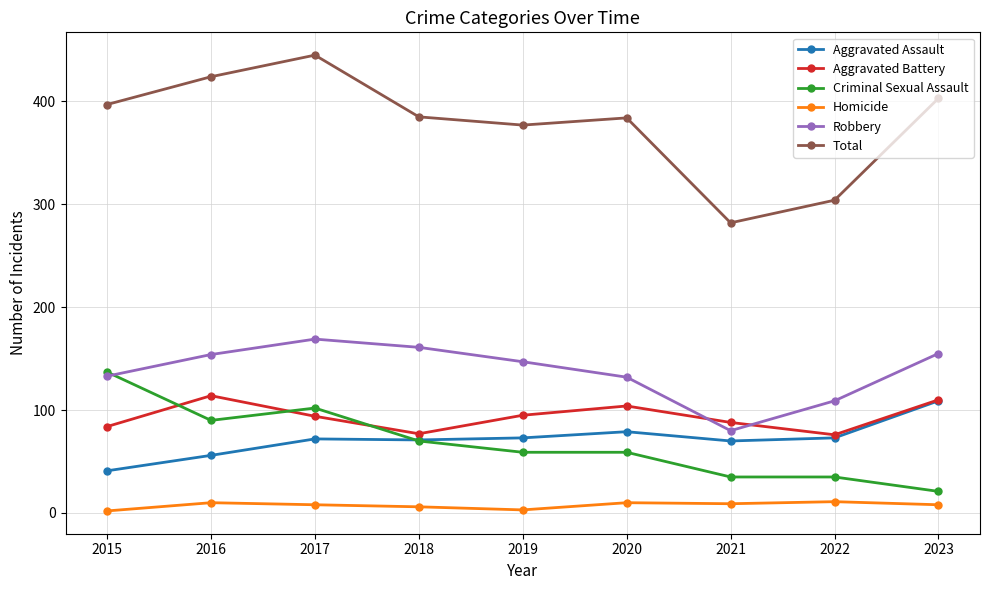

What value does the Total series have at 2018, to the nearest 5?

385